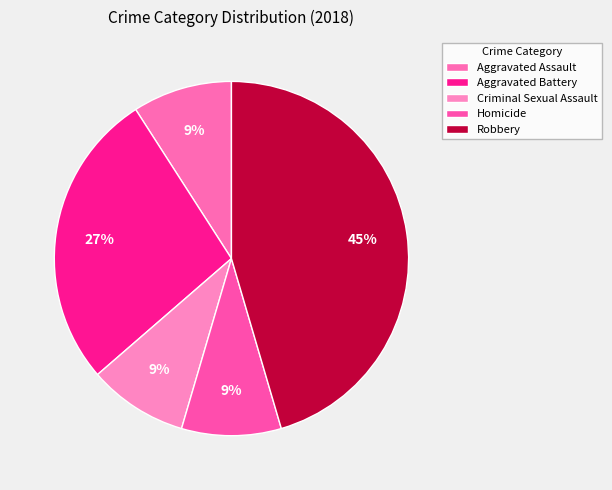

The Aggravated Assault slice represents 1% of the pie. True or false?

False